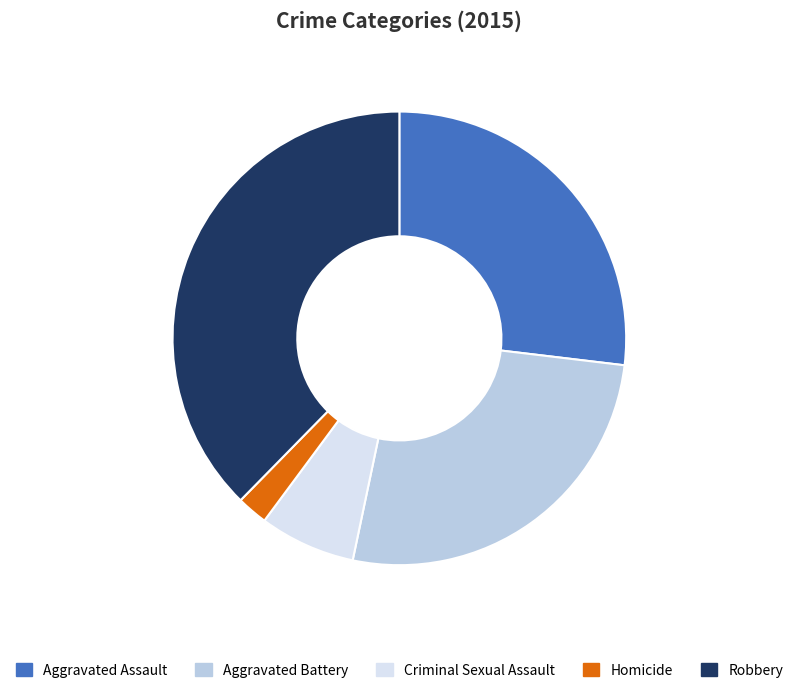

Is Robbery the majority of the pie?

No